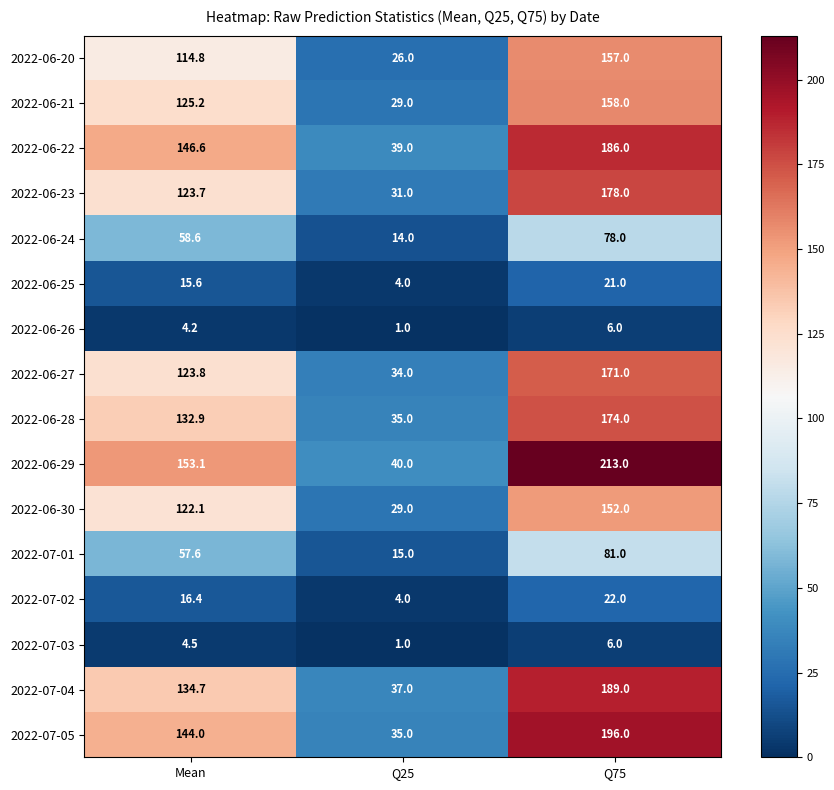

What is the sum of all 2022-07-04 values?

360.7